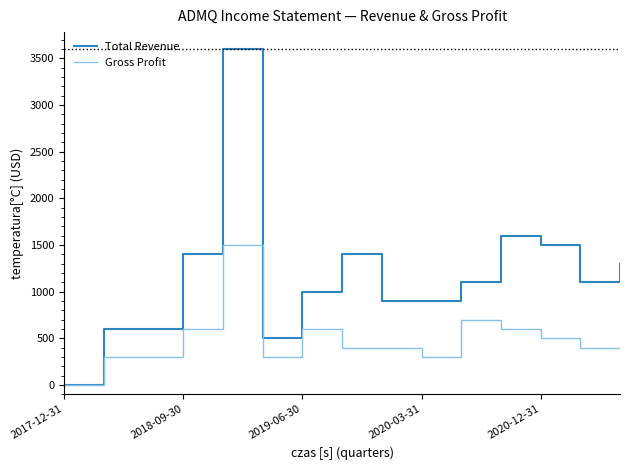

List the series in order of their overall mean, highest first.

Total Revenue, Gross Profit